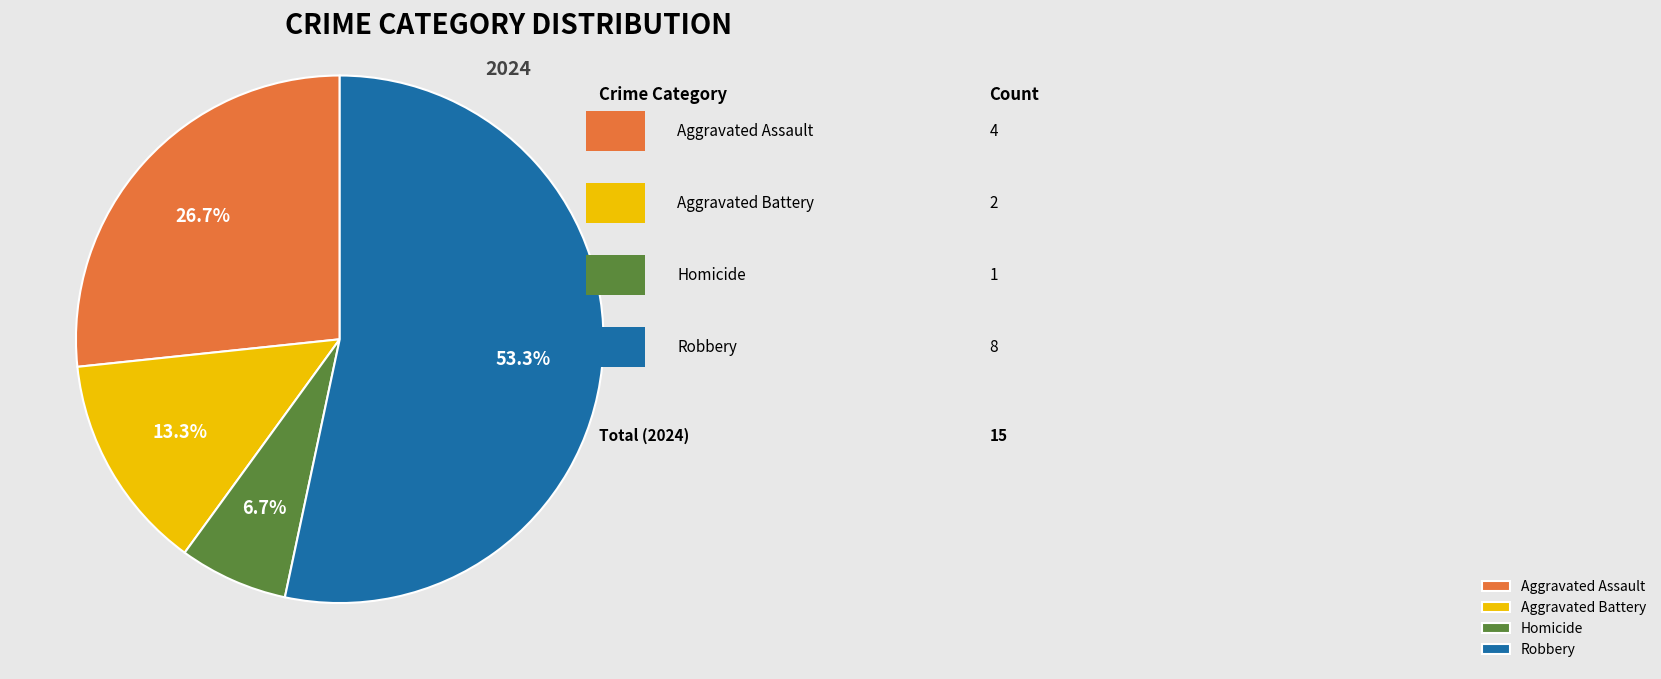

To the nearest percent, what is the average slice percentage?

25%